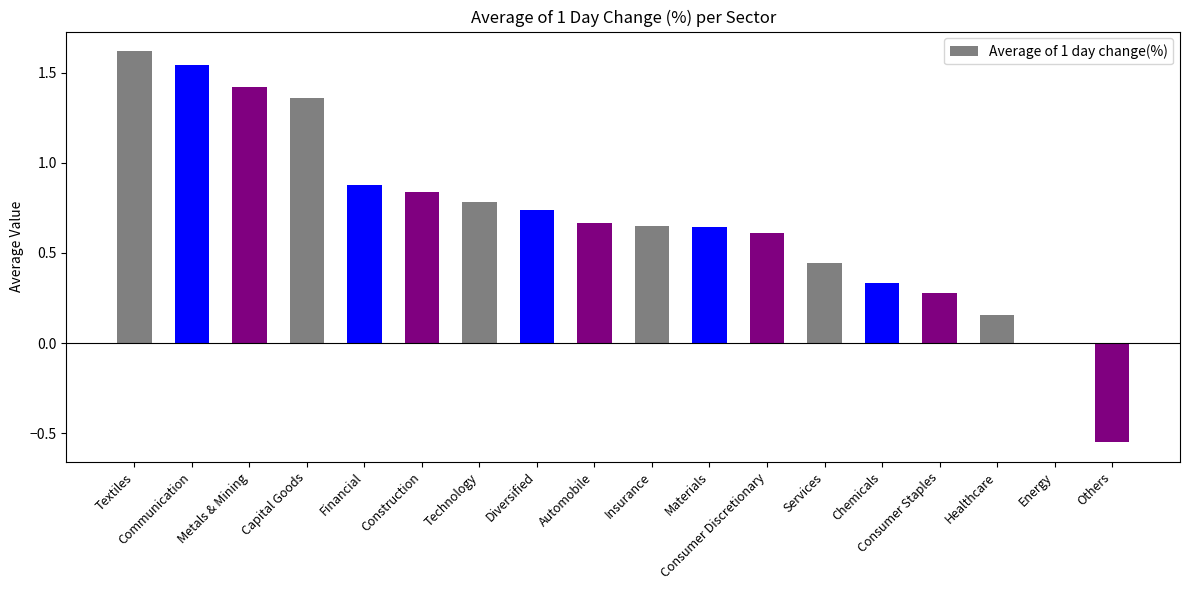

What is the change in value from Metals & Mining to Financial?

-0.5